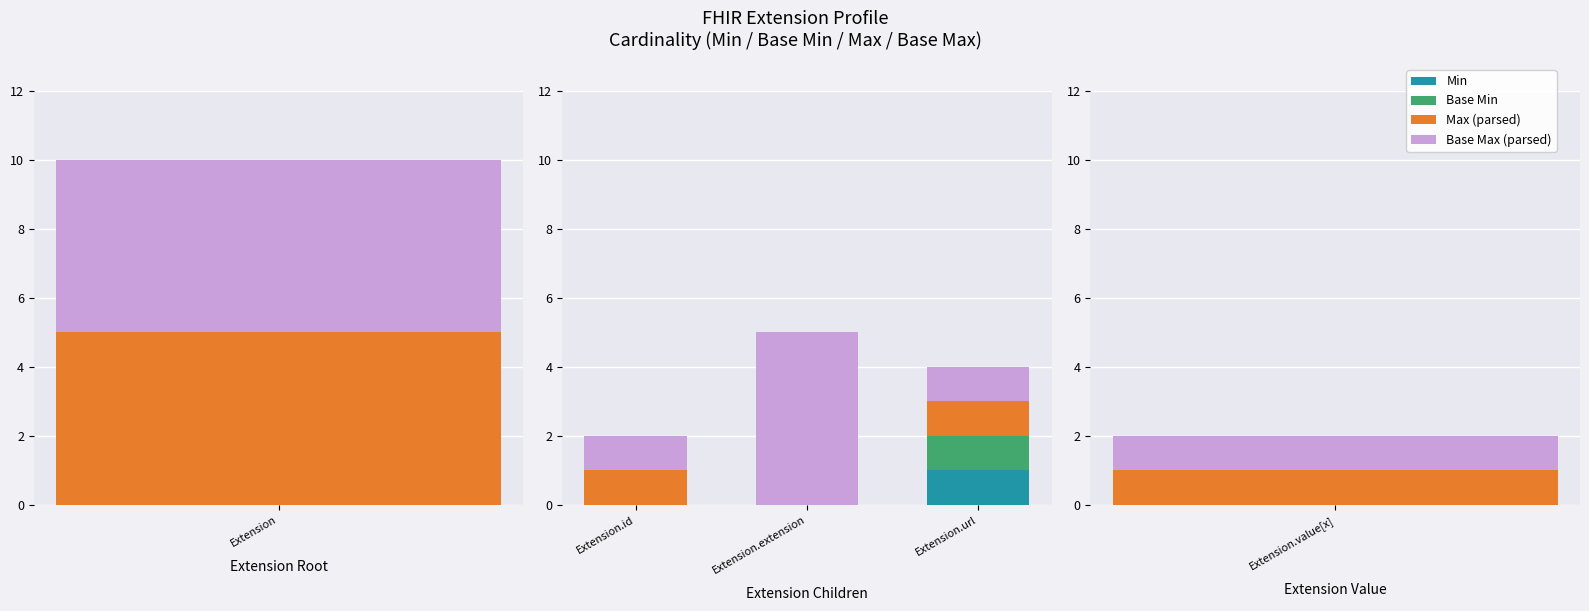

What are all the series names shown in the legend?

Min, Base Min, Max (parsed), Base Max (parsed)